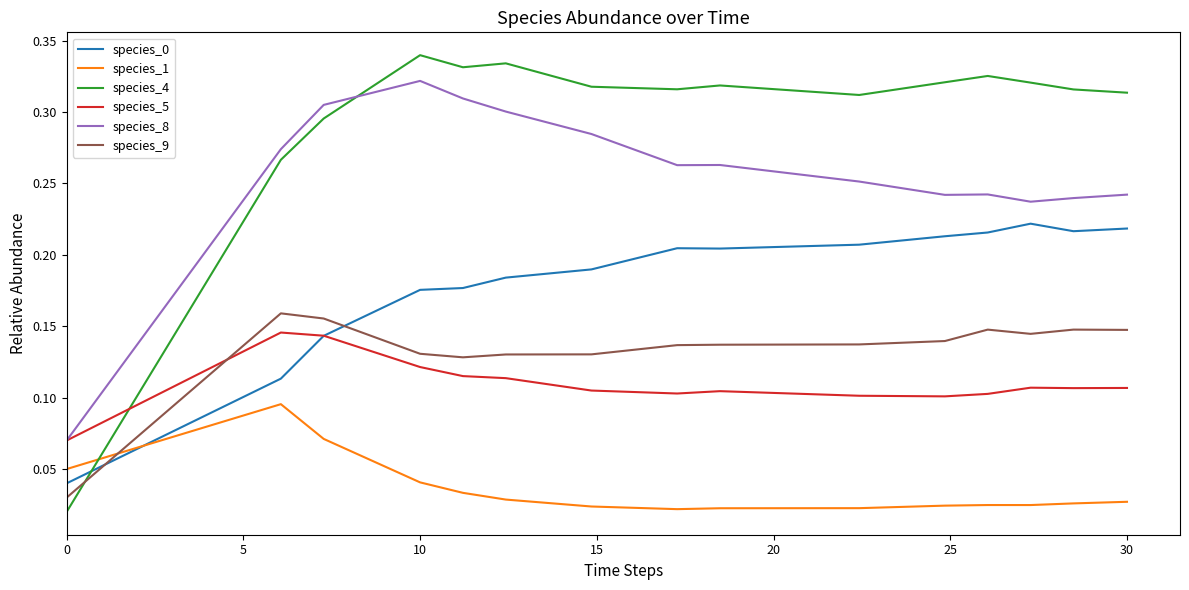

True or false: species_4 and species_8 cross at least once.

True